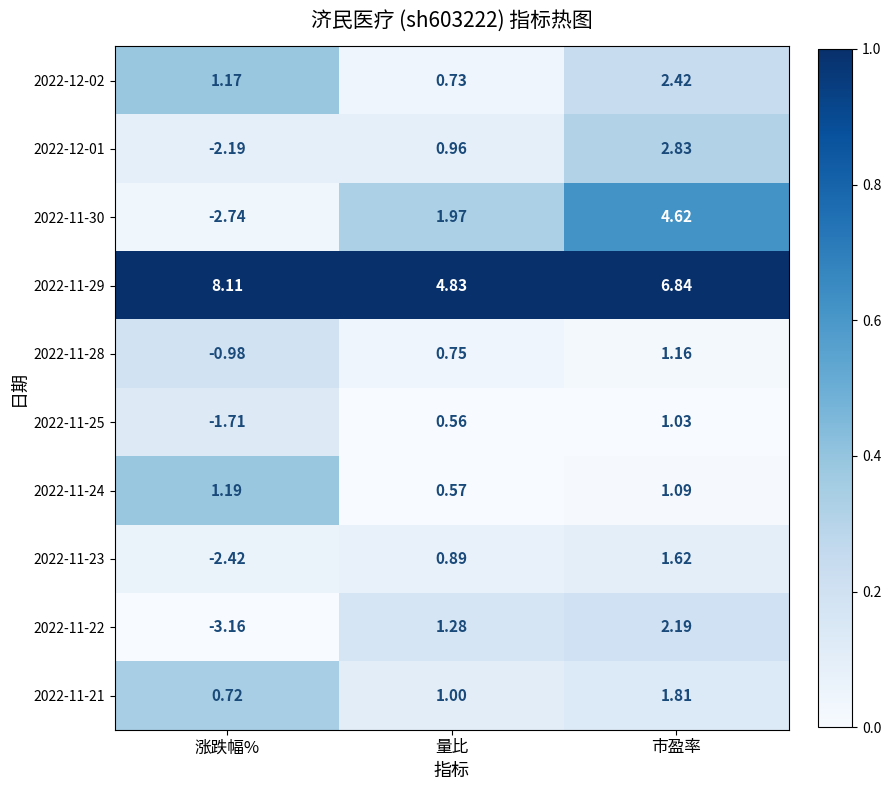

Which series has the largest total across all categories?

2022-11-29